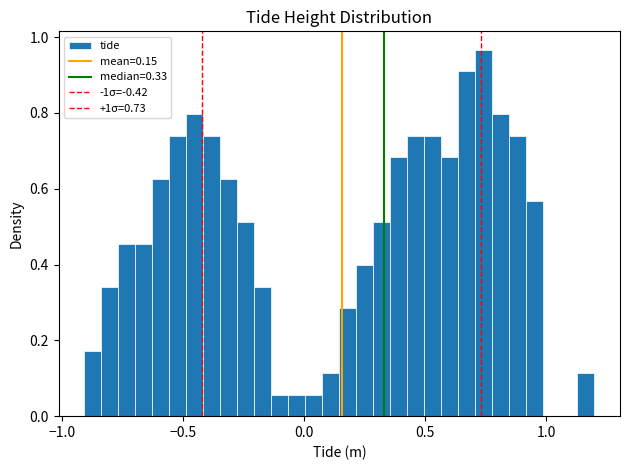

Read against the x-axis, roughly where is the centre of the tallest bar?

0.75